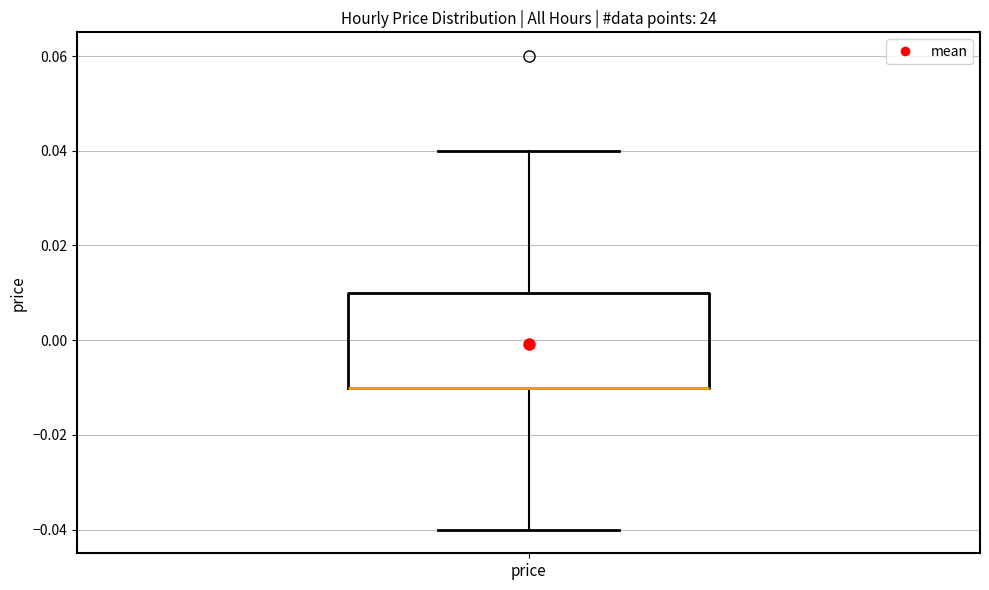

Read this box plot against the y-axis: the position of the median line, the range covered by the box, and the ends of both whiskers. The values are not printed on the chart, so give them approximately, as read against the axis.

median -0.01 (drawn on the box's lower edge), box -0.01 to 0.01, whiskers -0.04 to 0.04